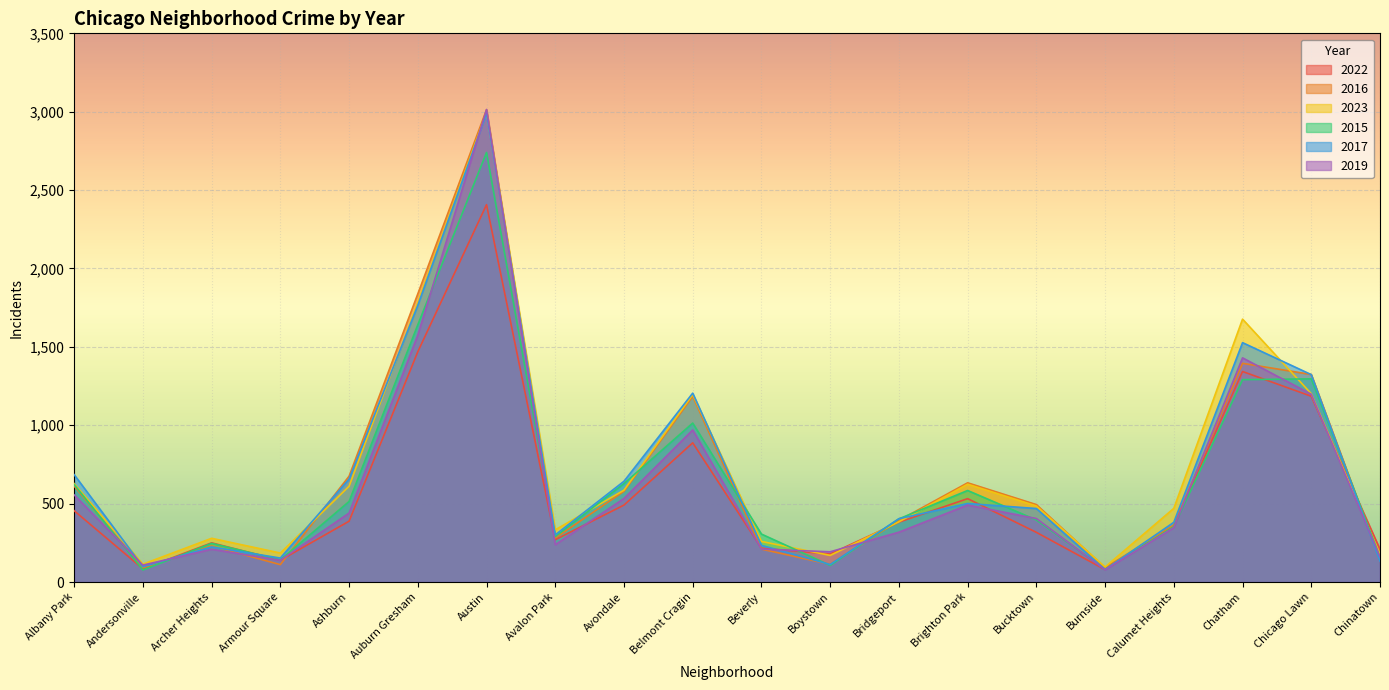

True or false: 2015 has a value of 622 at Albany Park.

True